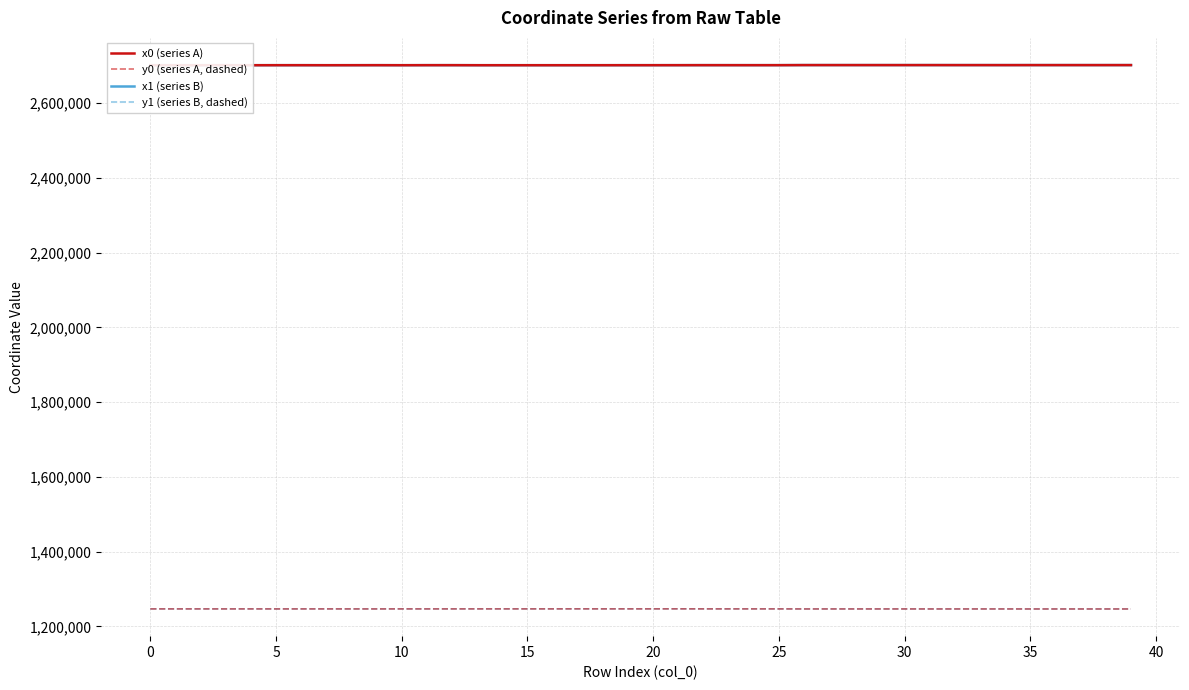

What is the total value across all series at 14?

7896580.0